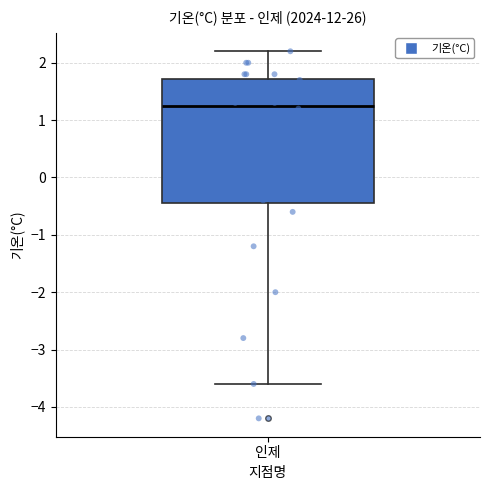

Read this box plot against the y-axis: the position of the median line, the range covered by the box, and the ends of both whiskers. The values are not printed on the chart, so give them approximately, as read against the axis.

median 1.3, box -0.4 to 1.7, whiskers -3.6 to 2.2